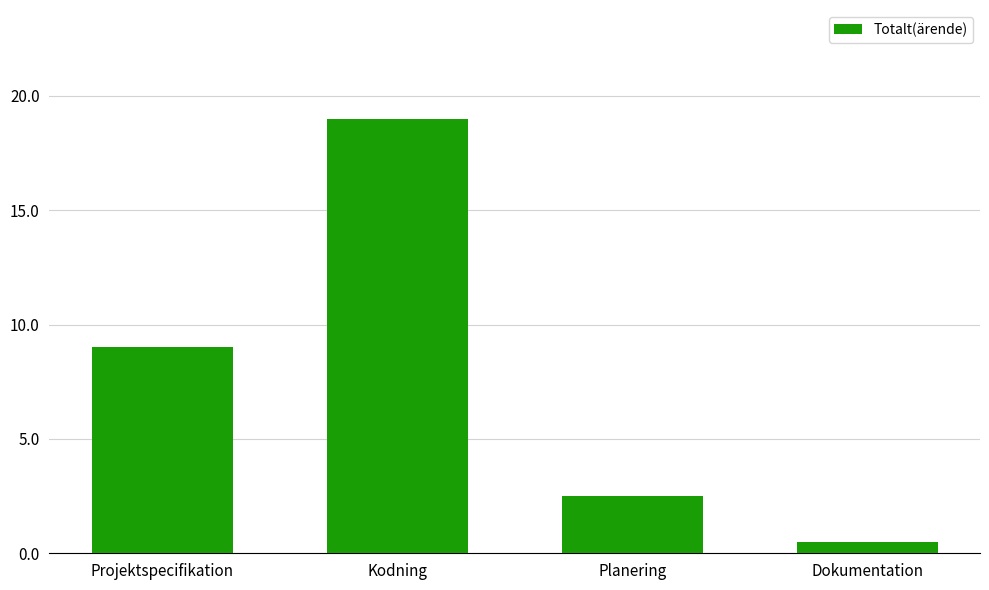

What is the difference between the values at Projektspecifikation and Dokumentation?

8.5